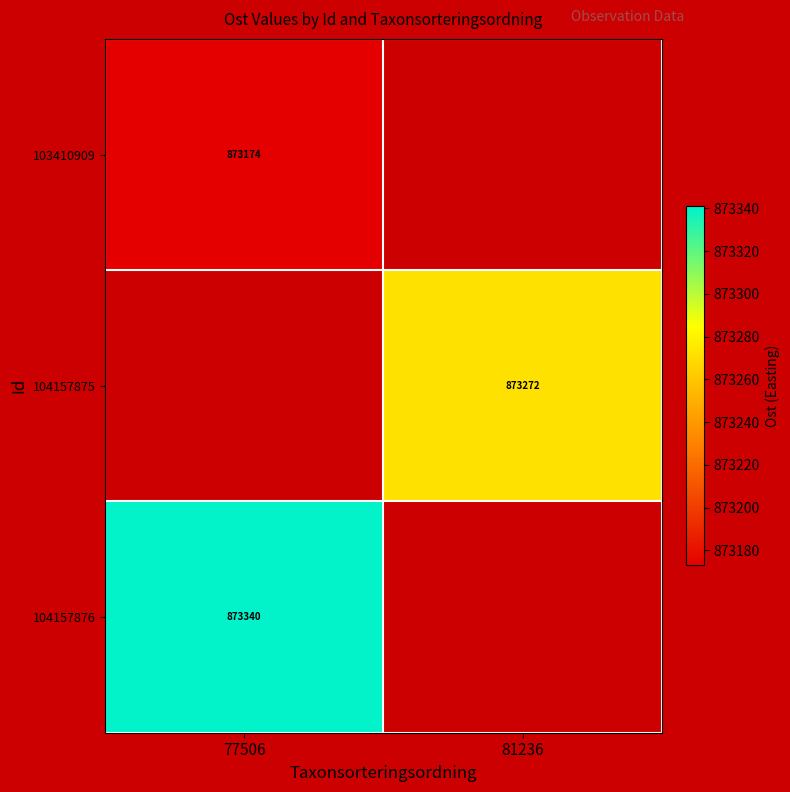

What is the difference between the highest and lowest values at 77506?

166.6